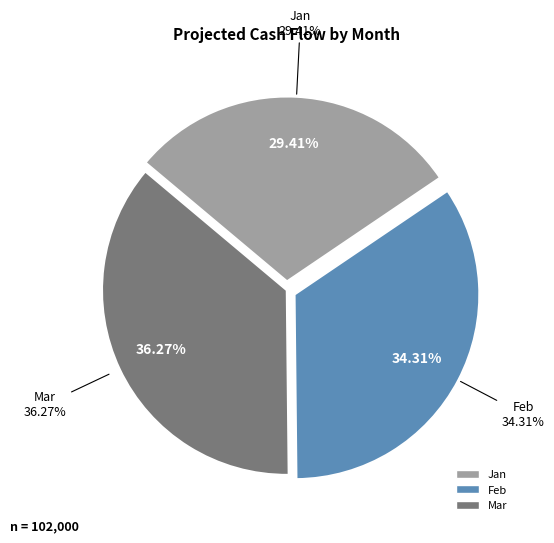

What is the ratio of the value at Jan to the value at Feb?

0.9